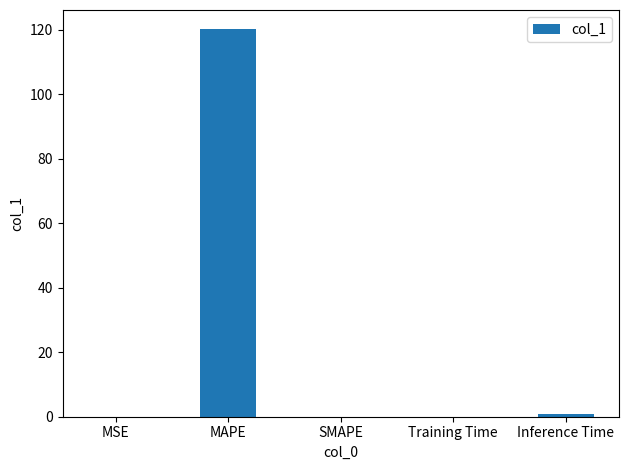

How many categories are shown in the chart?

5